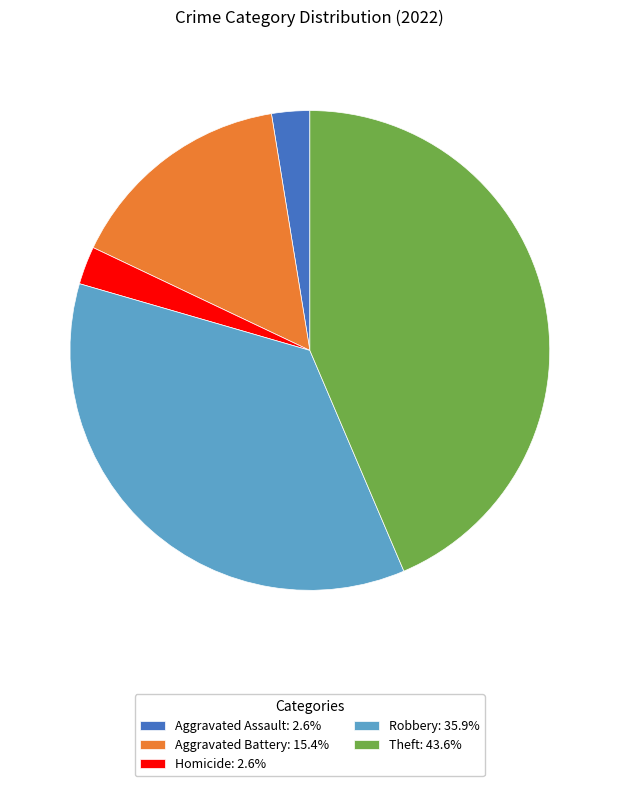

Do Theft: 43.6% and Aggravated Assault: 2.6% together represent more than half of the pie?

No